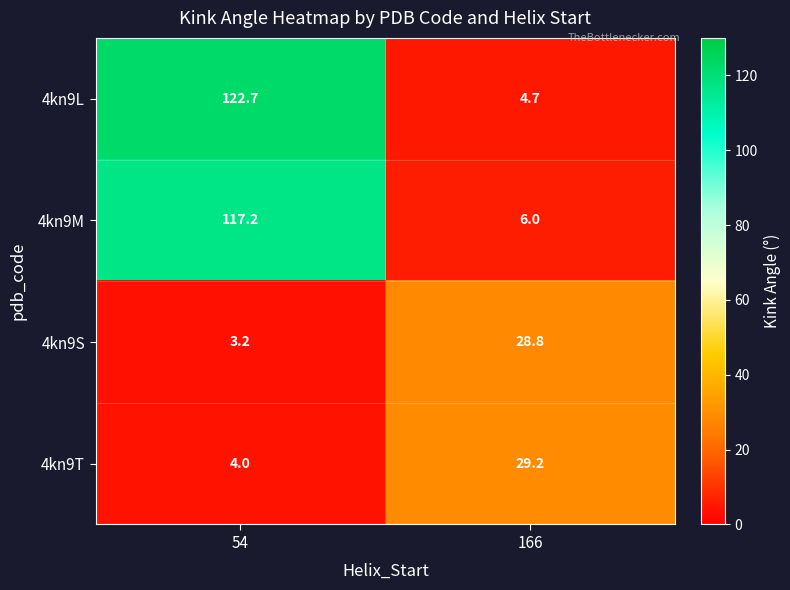

At how many categories does at least one series exceed 11?

2